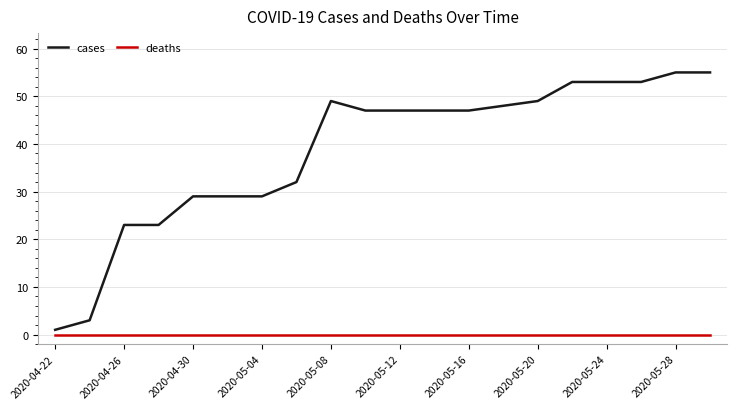

Which series has the largest total across all categories?

cases